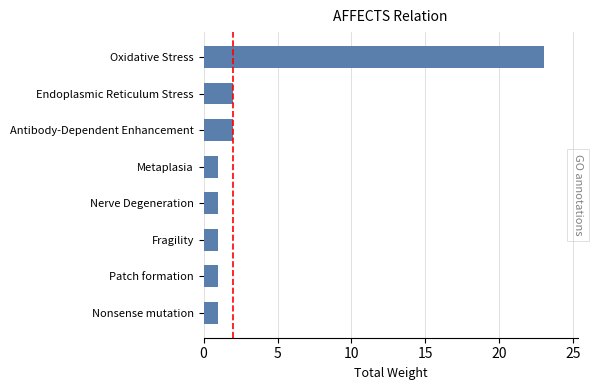

What is the value of the 7th bar from the top?

1